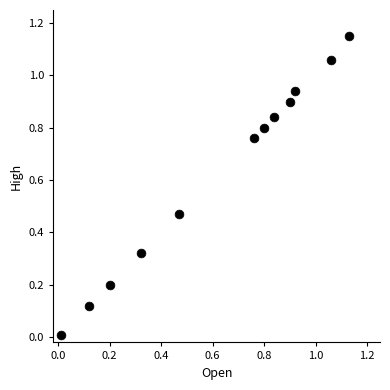

What is the average Y value?

0.6